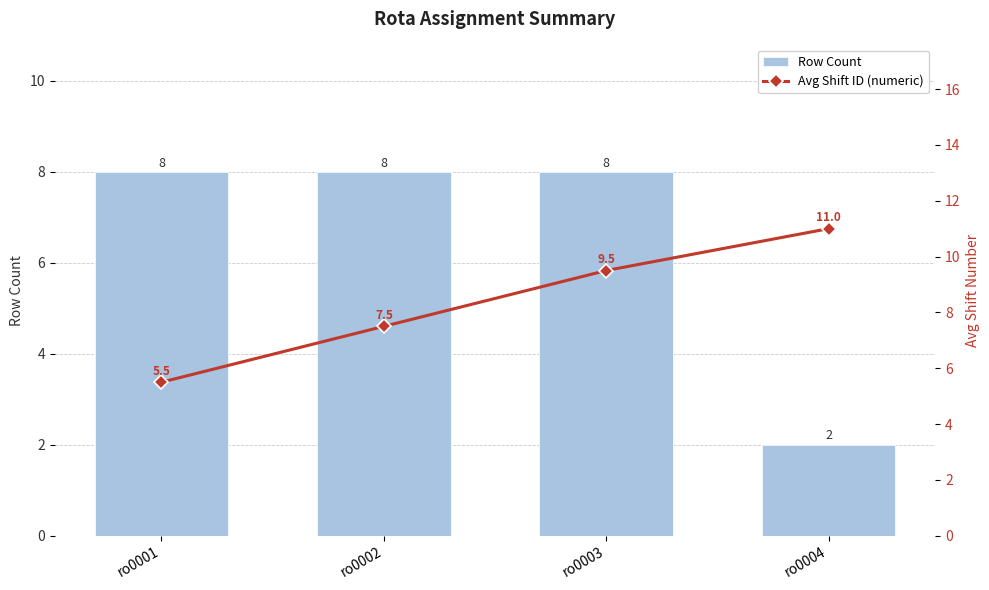

List the series in order of their peak value, lowest first.

Row Count, Avg Shift ID (numeric)